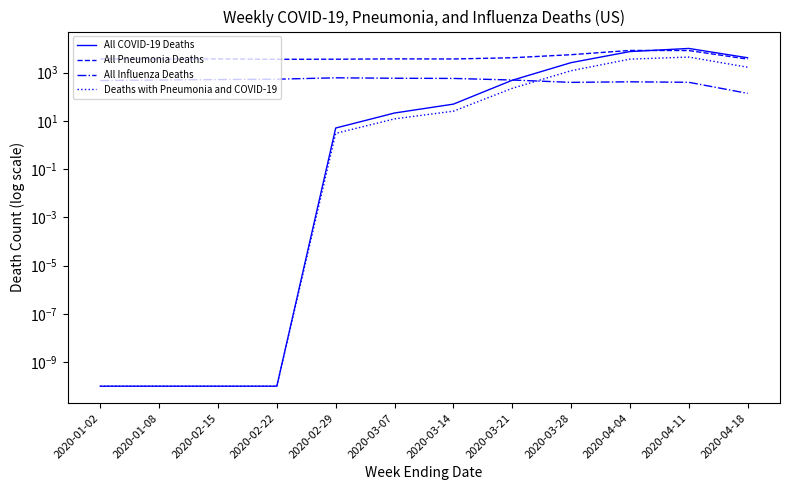

Reading right to left, list all the values displayed in this chart.

All COVID-19 Deaths: 2020-04-18=4092.0	2020-04-11=9958.0	2020-04-04=7383.0	2020-03-28=2569.0	2020-03-21=478.0	2020-03-14=49.0	2020-03-07=21.0	2020-02-29=5.0	2020-02-22=0.0	2020-02-15=0.0	2020-01-08=0.0	2020-01-02=0.0
All Pneumonia Deaths: 2020-04-18=3599.0	2020-04-11=8160.0	2020-04-04=8221.0	2020-03-28=5482.0	2020-03-21=4096.0	2020-03-14=3642.0	2020-03-07=3677.0	2020-02-29=3563.0	2020-02-22=3528.0	2020-02-15=3668.0	2020-01-08=3646.0	2020-01-02=3680.0
All Influenza Deaths: 2020-04-18=137.0	2020-04-11=394.0	2020-04-04=412.0	2020-03-28=391.0	2020-03-21=489.0	2020-03-14=569.0	2020-03-07=579.0	2020-02-29=604.0	2020-02-22=529.0	2020-02-15=511.0	2020-01-08=491.0	2020-01-02=465.0
Deaths with Pneumonia and COVID-19: 2020-04-18=1658.0	2020-04-11=4373.0	2020-04-04=3591.0	2020-03-28=1187.0	2020-03-21=221.0	2020-03-14=25.0	2020-03-07=12.0	2020-02-29=3.0	2020-02-22=0.0	2020-02-15=0.0	2020-01-08=0.0	2020-01-02=0.0